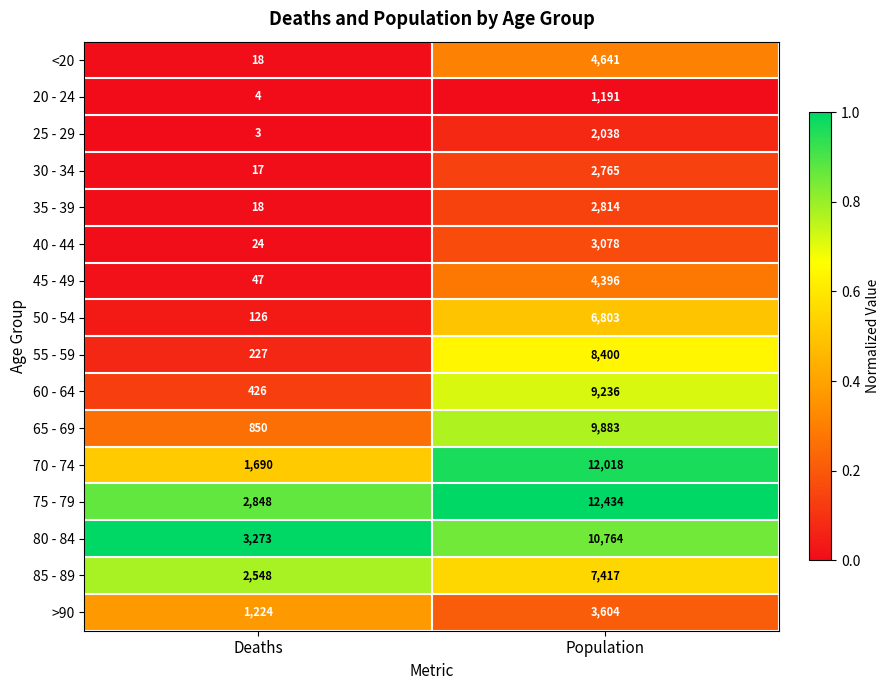

What is the difference between the 40 - 44 values at Deaths and Population?

3054